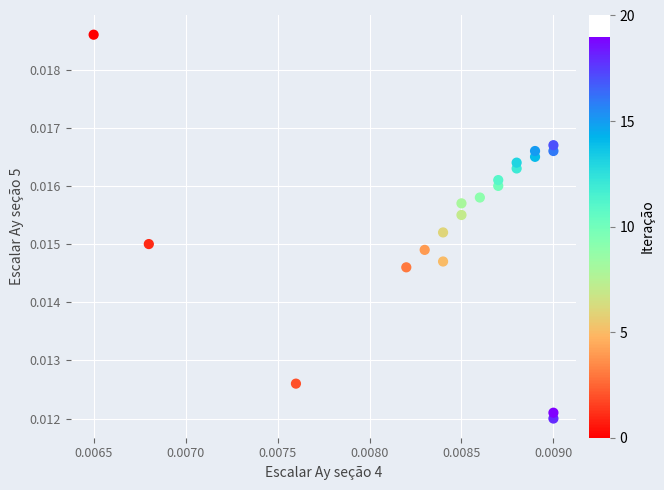

Count the number of points in this scatter plot.

20